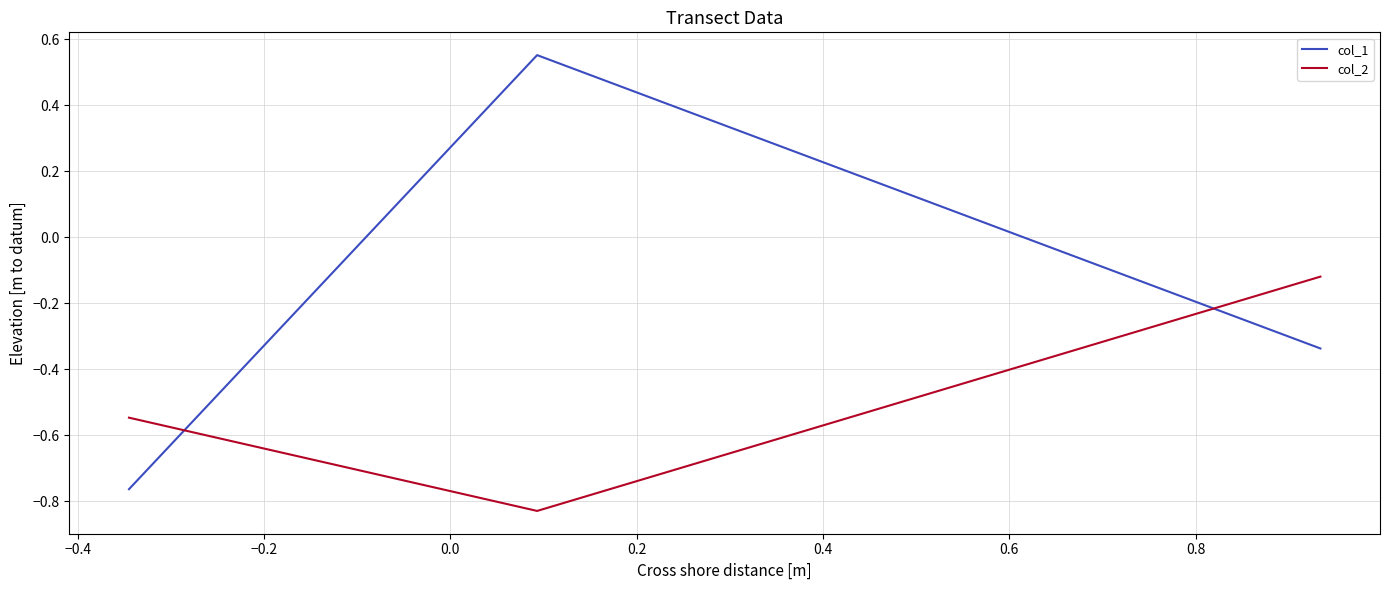

Which series has the largest total across all categories?

col_1